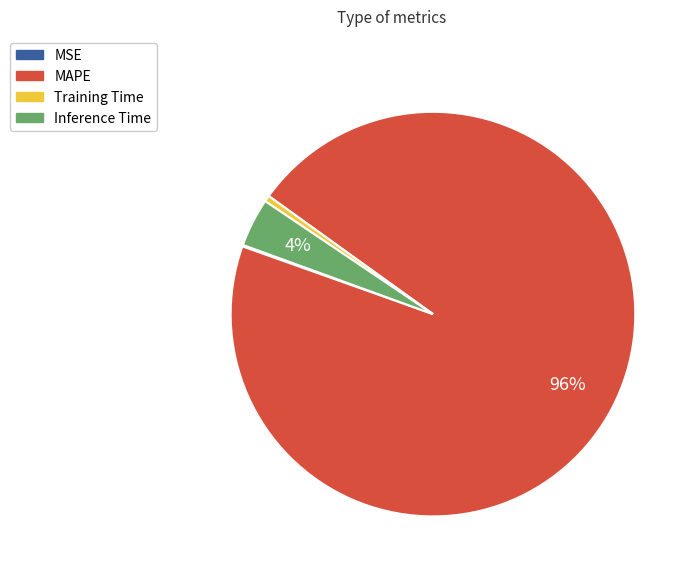

What is the largest slice in the pie chart?

MAPE